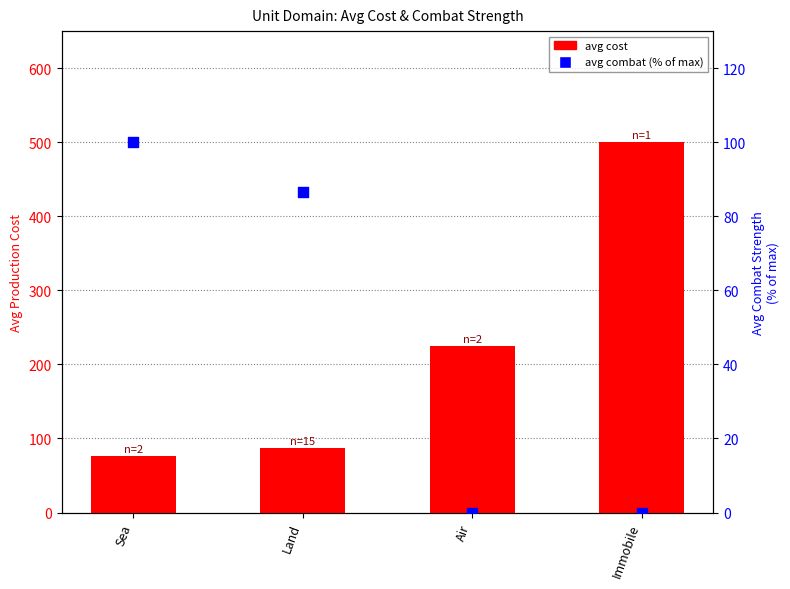

At which category is the sum across all series the highest?

Immobile